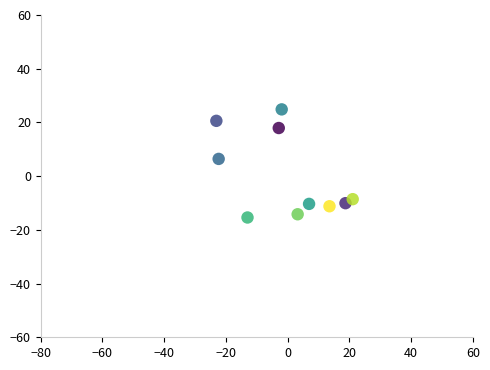

What is the range of X values (max minus min)?

44.2